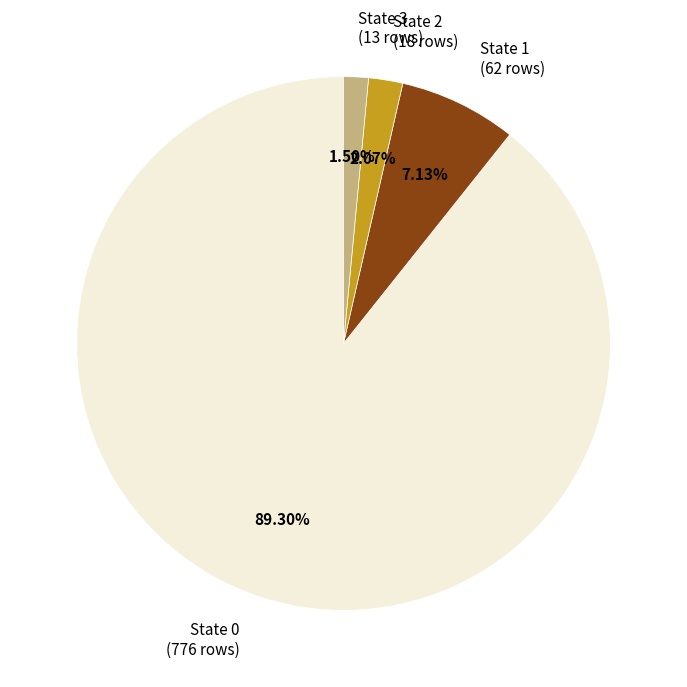

Combined, do State 2 (18 rows) and State 1 (62 rows) account for over 50%?

No